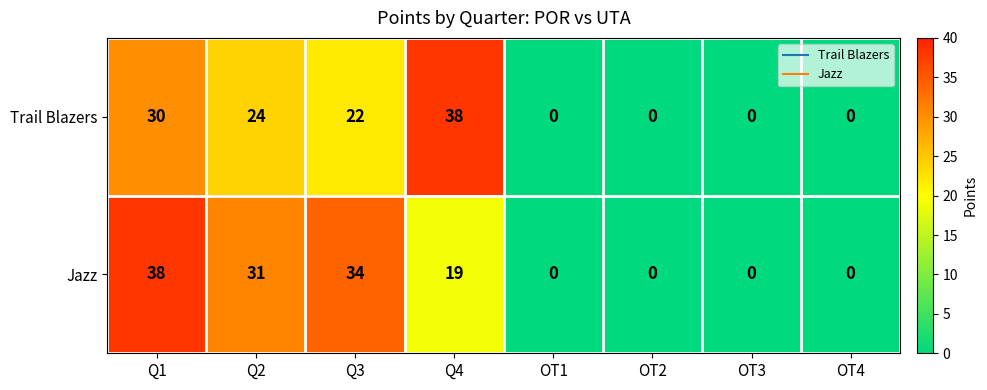

What is the difference between the maximum and minimum values in the Trail Blazers series?

38